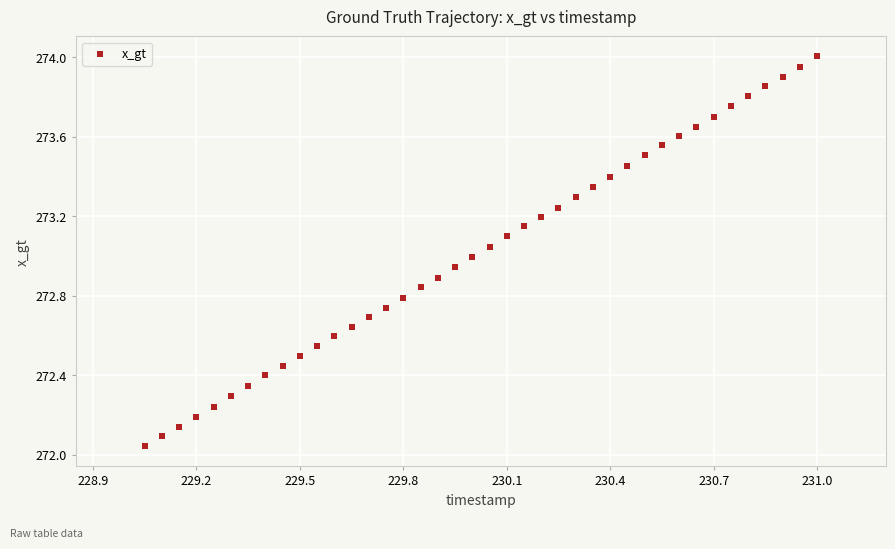

What is the range of Y values (max minus min)?

2.0